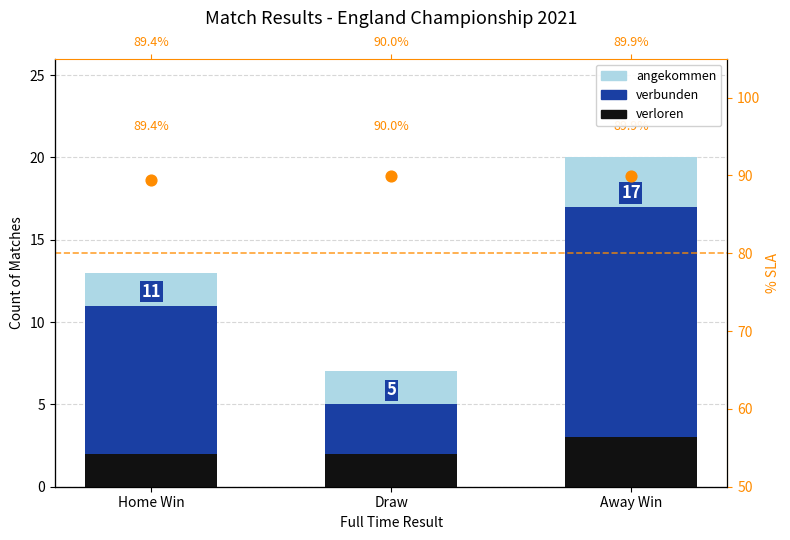

Is the value of angekommen at Home Win greater than the value of verbunden at Draw?

Yes